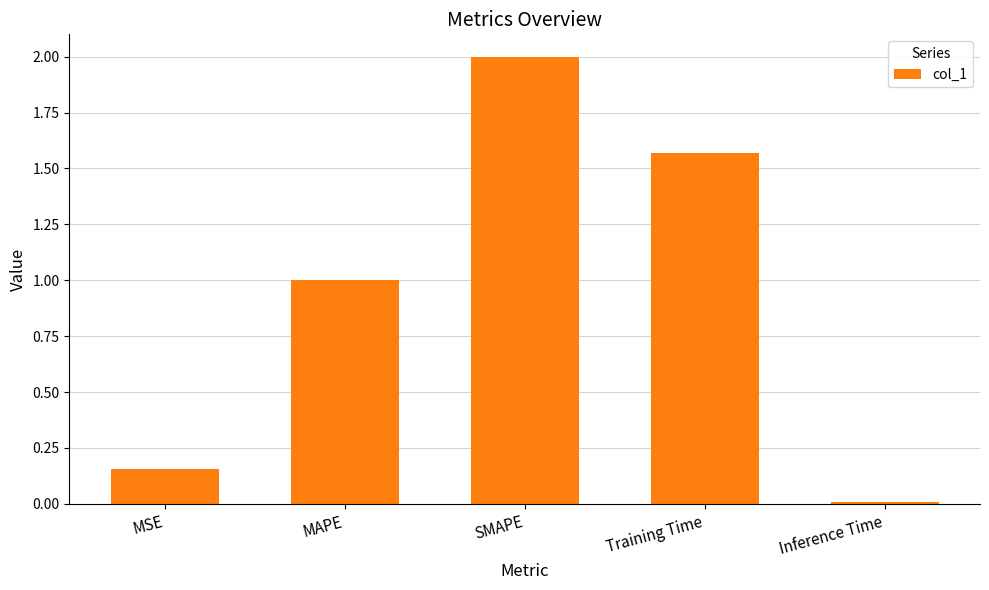

Count the number of values greater than 1.

3